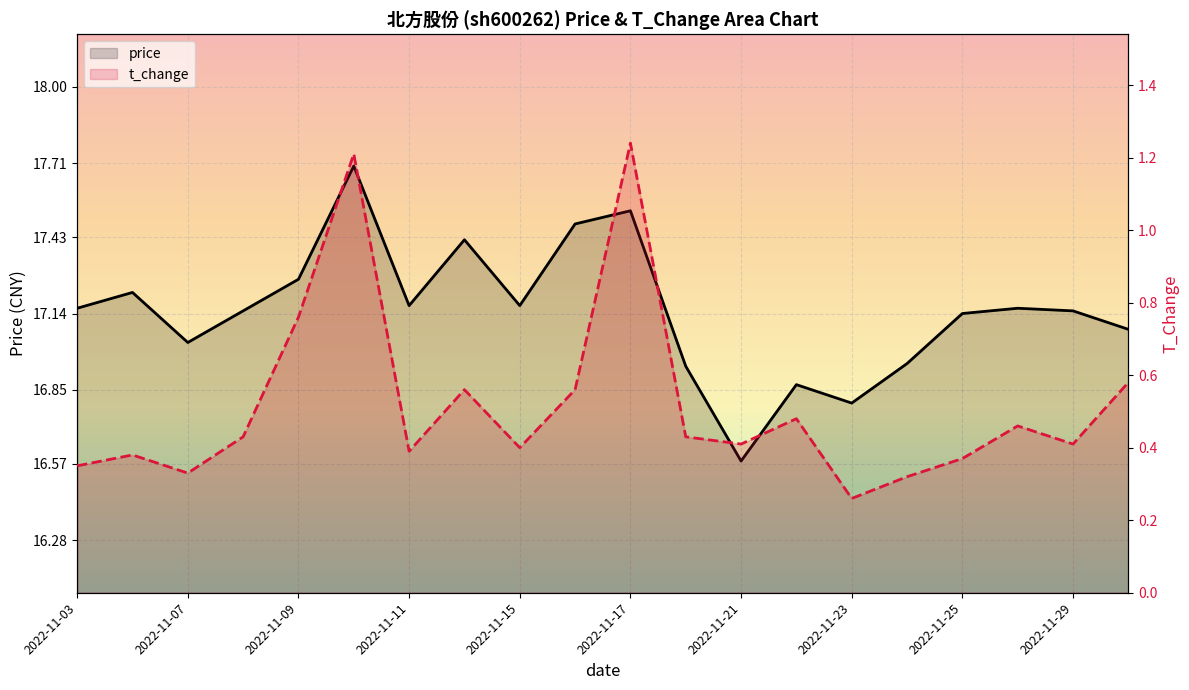

List the series in order of their peak value, lowest first.

t_change, price